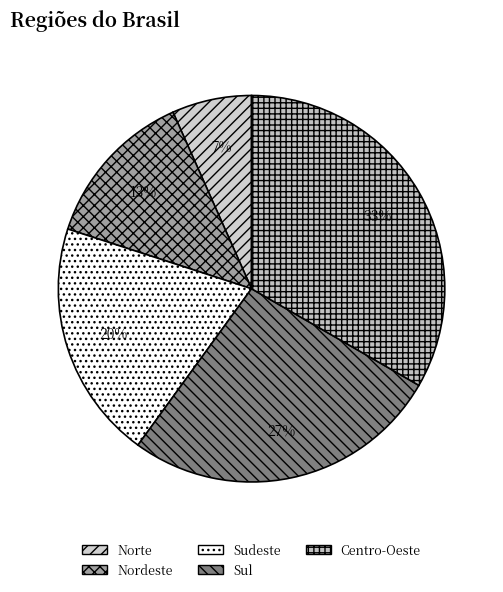

To the nearest percent, what is the average slice percentage?

20%